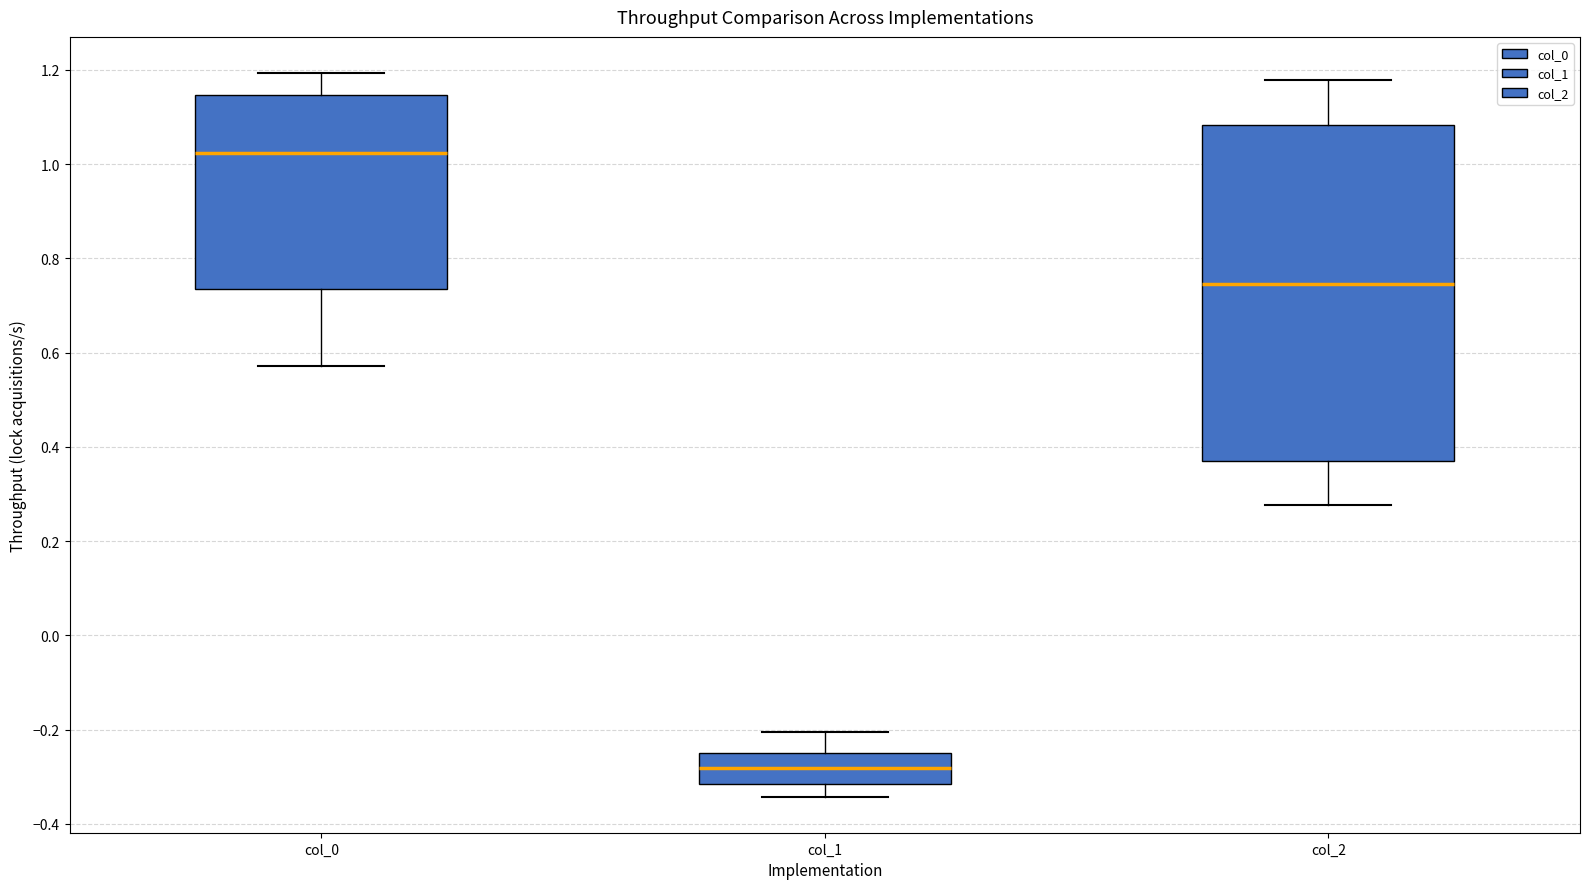

Reading left to right, transcribe this box plot: for each box, give where its median line is, the range the box spans, and where its two whiskers end, as read against the y-axis. The values are not printed on the chart, so give them approximately, as read against the axis.

col_0: median 1.02, box 0.74 to 1.14, whiskers 0.58 to 1.20
col_1: median -0.28, box -0.32 to -0.24, whiskers -0.34 to -0.20
col_2: median 0.74, box 0.36 to 1.08, whiskers 0.28 to 1.18